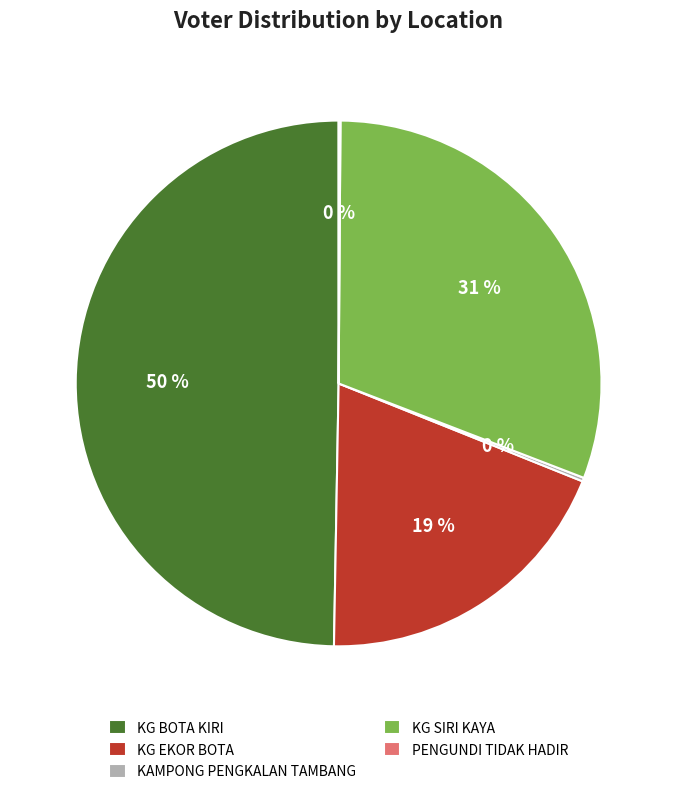

What is the largest slice in the pie chart?

KG BOTA KIRI